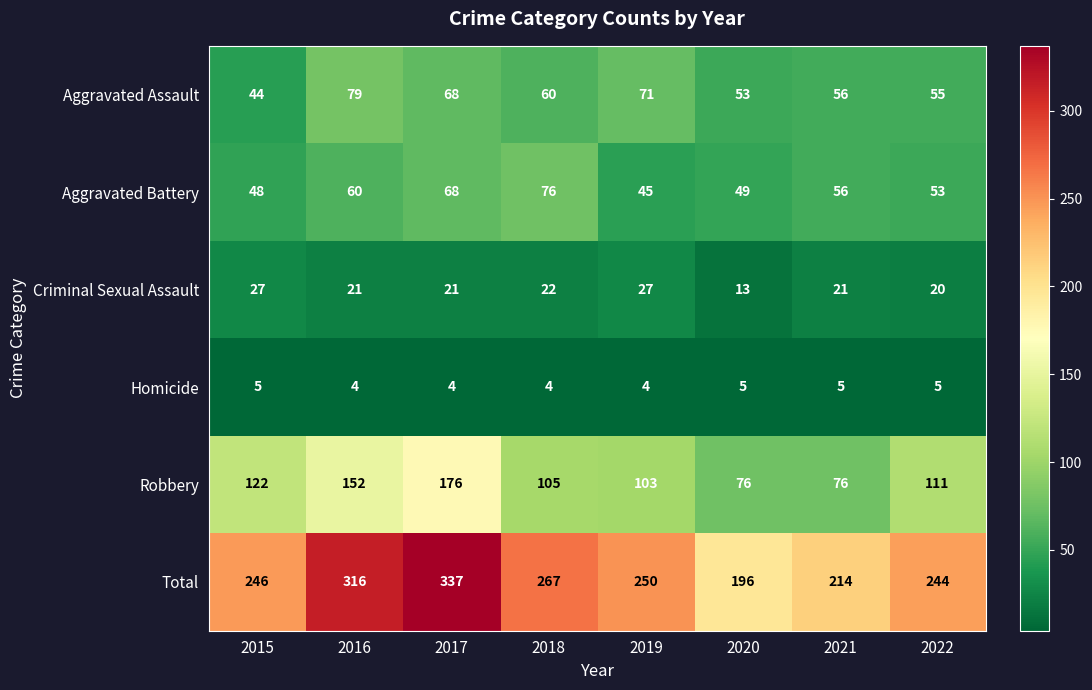

What is the approximate value of Criminal Sexual Assault at 2016?

21